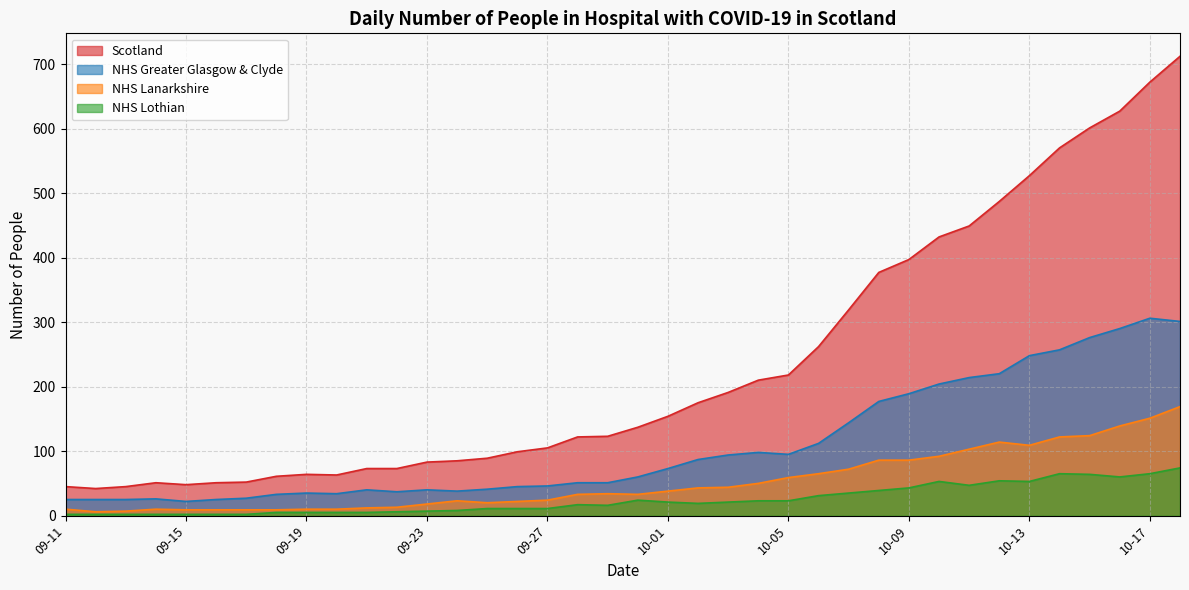

What is the spread (max minus min) of values at 10-18?

638